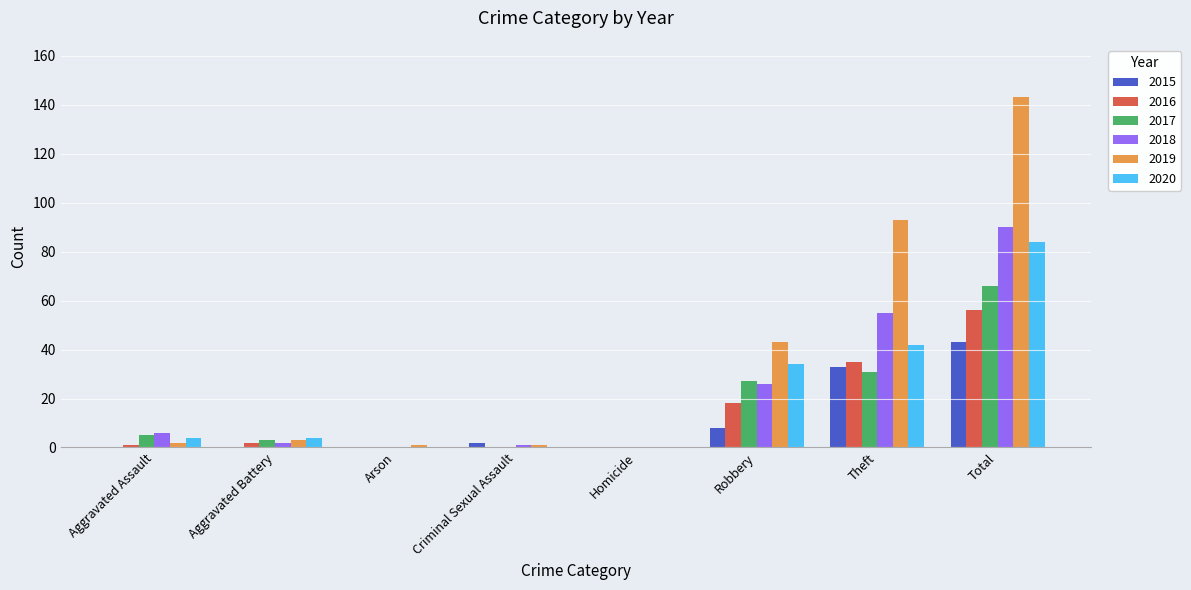

What is the maximum value shown in the chart?

143